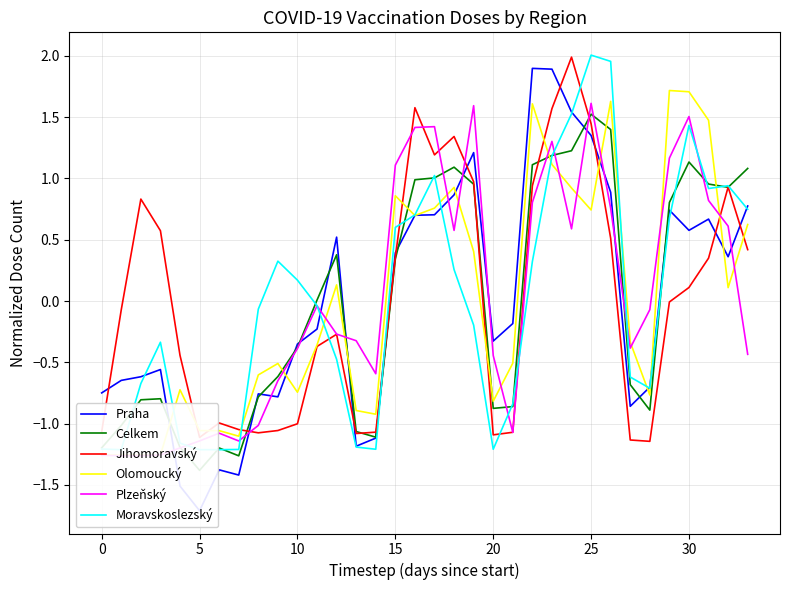

Reading right to left, extract all data points from this chart.

Praha: 0.8	0.4	0.7	0.6	0.7	-0.7	-0.9	0.9	1.3	1.5	1.9	1.9	-0.2	-0.3	1.2	0.9	0.7	0.7	0.4	-1.1	-1.2	0.5	-0.2	-0.4	-0.8	-0.8	-1.4	-1.4	-1.7	-1.5	-0.6	-0.6	-0.6	-0.7
Celkem: 1.1	0.9	1.0	1.1	0.8	-0.9	-0.7	1.4	1.5	1.2	1.2	1.1	-0.9	-0.9	1.0	1.1	1.0	1.0	0.3	-1.1	-1.1	0.4	0.0	-0.4	-0.6	-0.8	-1.3	-1.2	-1.4	-1.2	-0.8	-0.8	-1.0	-1.2
Jihomoravský: 0.4	0.9	0.3	0.1	-0.0	-1.1	-1.1	0.5	1.4	2.0	1.6	0.9	-1.1	-1.1	1.0	1.3	1.2	1.6	0.4	-1.1	-1.1	-0.3	-0.4	-1.0	-1.1	-1.1	-1.0	-1.0	-1.1	-0.4	0.6	0.8	-0.1	-1.1
Olomoucký: 0.6	0.1	1.5	1.7	1.7	-0.8	-0.3	1.6	0.7	0.9	1.1	1.6	-0.5	-0.8	0.4	0.9	0.8	0.7	0.9	-0.9	-0.9	0.1	-0.4	-0.7	-0.5	-0.6	-1.1	-1.1	-1.1	-0.7	-1.3	-1.3	-1.3	-1.3
Plzeňský: -0.4	0.6	0.8	1.5	1.2	-0.1	-0.4	0.8	1.6	0.6	1.3	0.8	-1.1	-0.4	1.6	0.6	1.4	1.4	1.1	-0.6	-0.3	-0.3	-0.0	-0.4	-0.7	-1.0	-1.1	-1.1	-1.1	-1.2	-1.3	-1.3	-1.3	-1.3
Moravskoslezský: 0.7	0.9	0.9	1.4	0.7	-0.7	-0.6	2.0	2.0	1.5	1.2	0.3	-0.8	-1.2	-0.2	0.3	1.0	0.7	0.6	-1.2	-1.2	-0.5	-0.0	0.2	0.3	-0.1	-1.2	-1.2	-1.2	-1.2	-0.3	-0.7	-1.2	-1.2